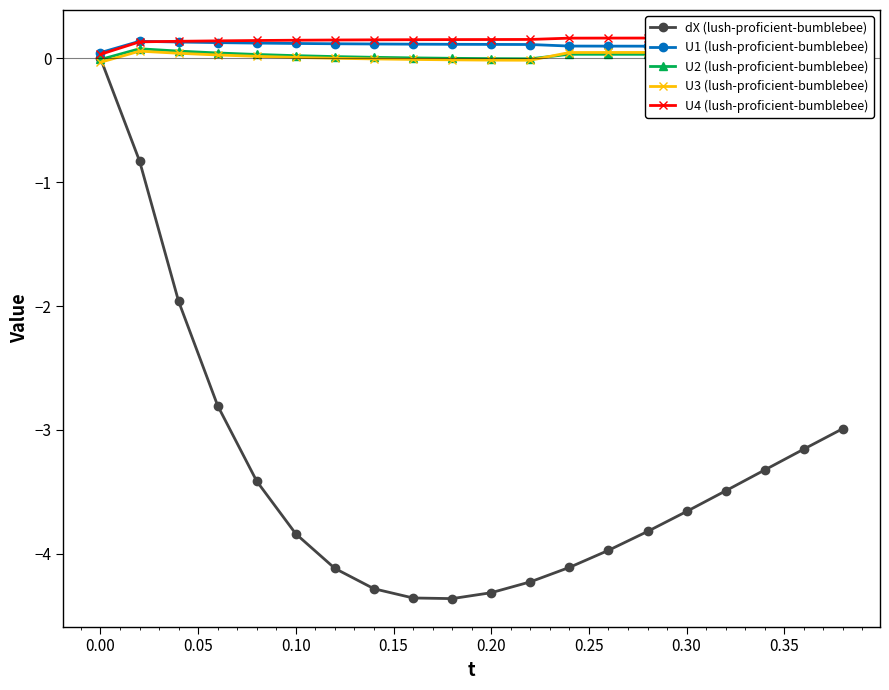

The value of dX (lush-proficient-bumblebee) at 0.00 is 1.3. True or false?

False